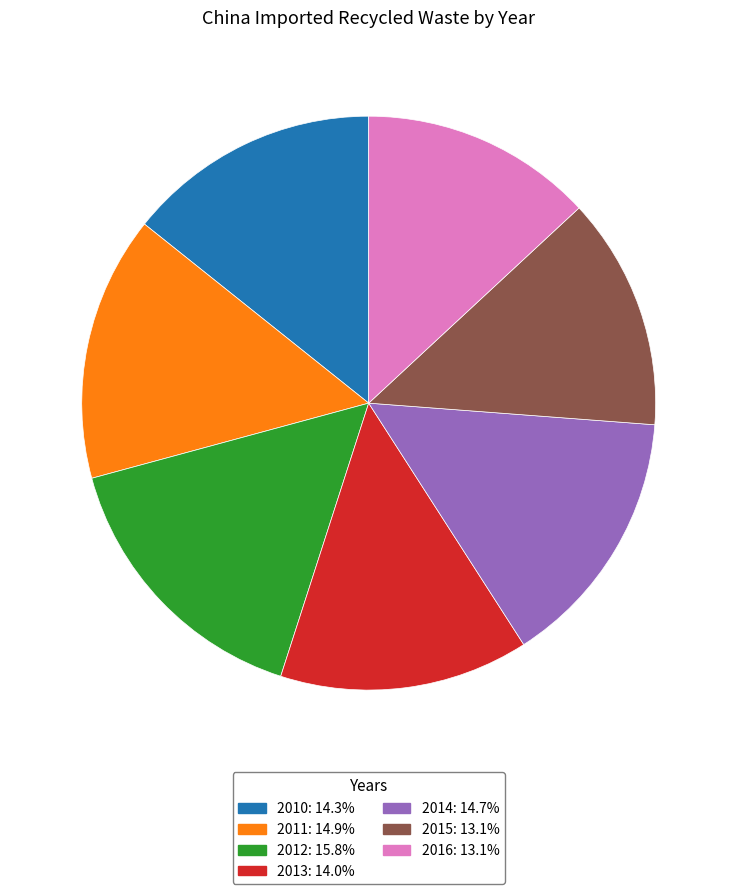

Which has a higher value, 2010 or 2015?

2010